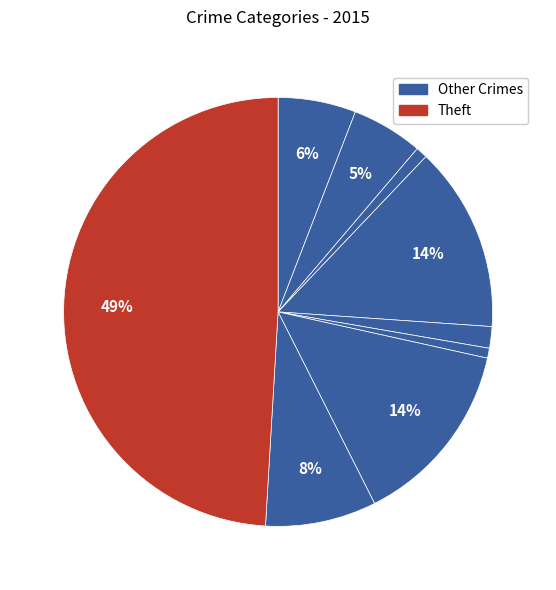

Is there any slice that represents more than half of the pie?

No